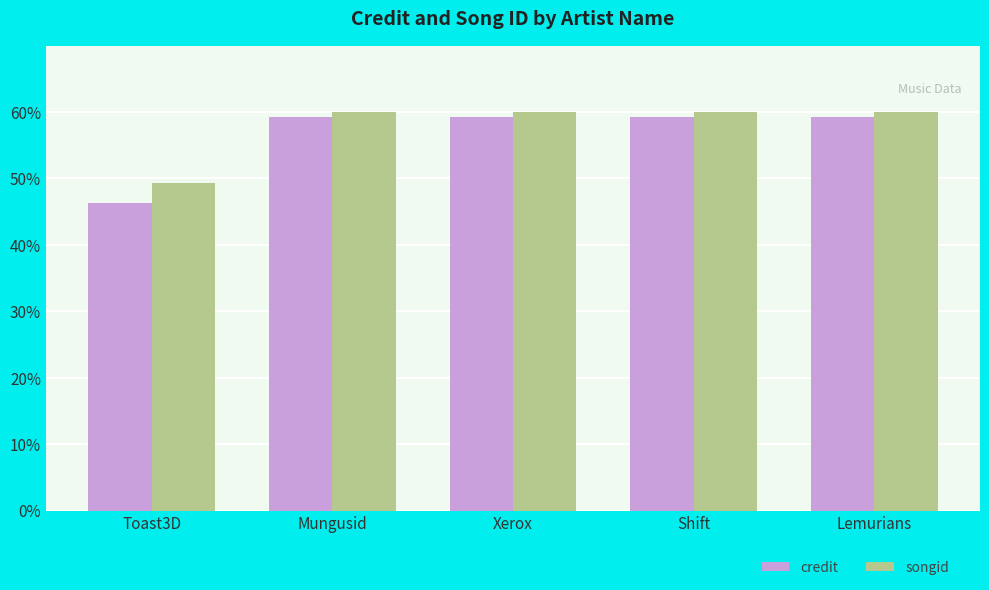

What is the difference between the highest and lowest values at Mungusid?

0.7